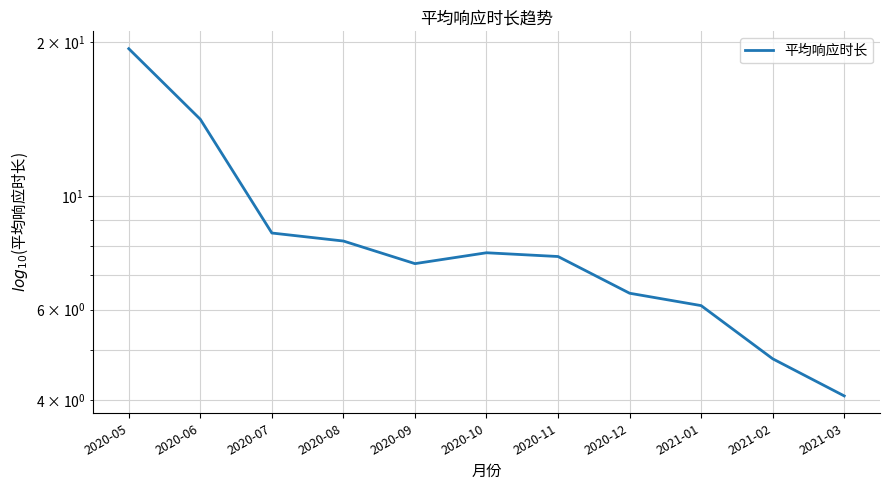

Reading right to left, what are all the values shown in this chart?

2021-03=4.1	2021-02=4.8	2021-01=6.1	2020-12=6.5	2020-11=7.6	2020-10=7.8	2020-09=7.4	2020-08=8.2	2020-07=8.5	2020-06=14.1	2020-05=19.4